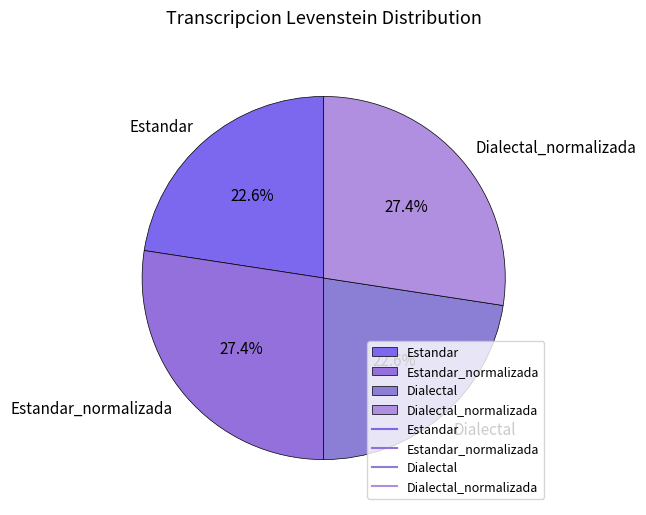

Approximately how many times larger is the value at Dialectal_normalizada compared to Dialectal?

1.2